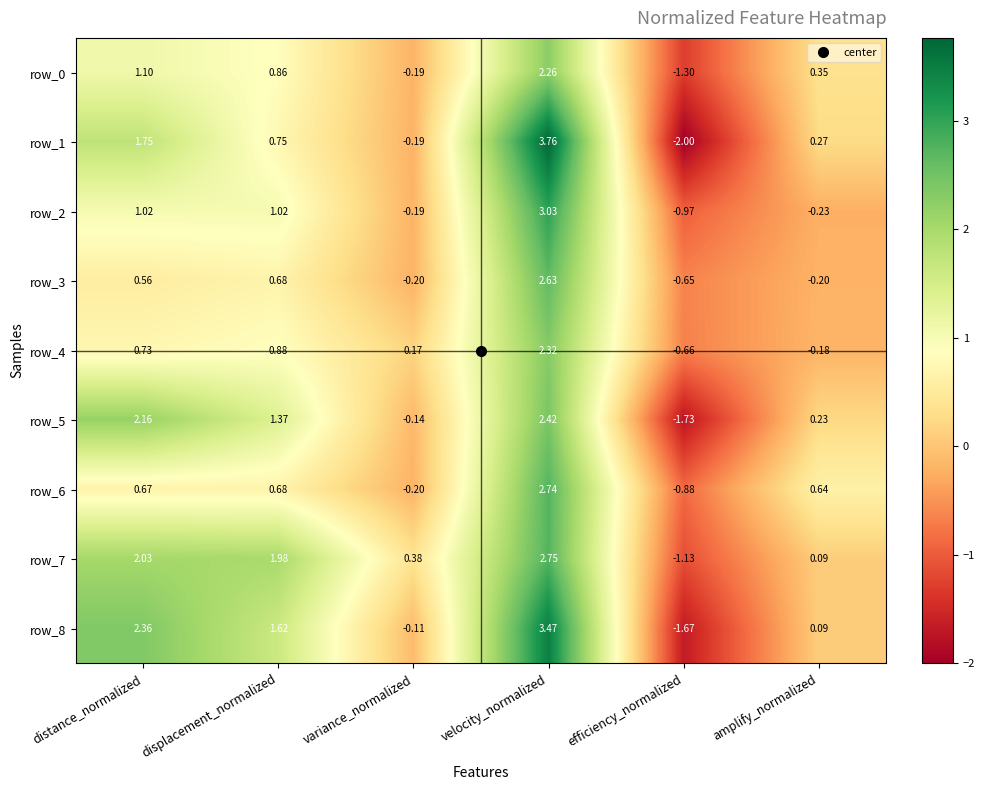

At which label is row_5 closest to 0?

variance_normalized